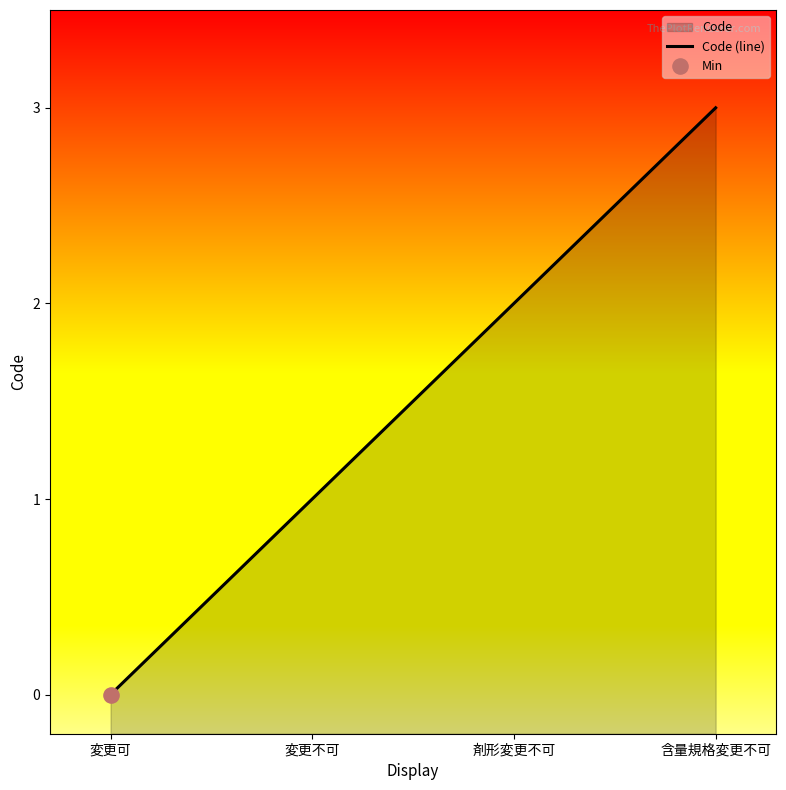

Which has a higher value, 含量規格変更不可 or 剤形変更不可?

含量規格変更不可